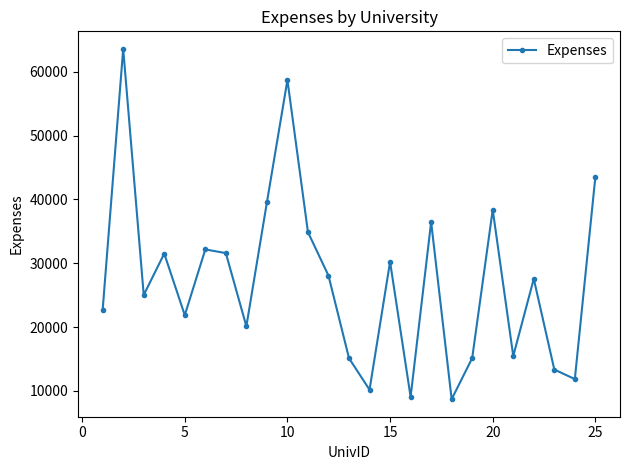

What is the value of the 6th point from the left?

32162